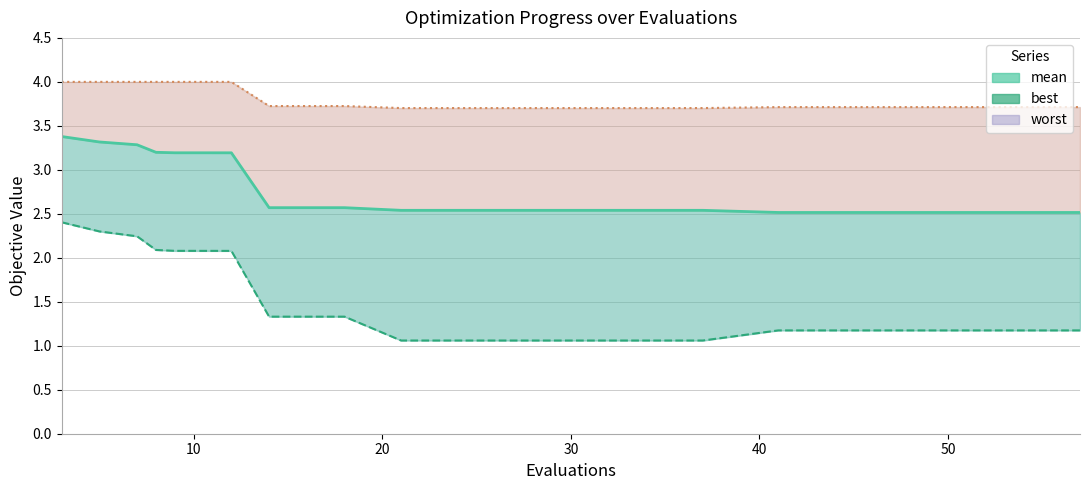

What are all the series names shown in the legend?

mean (line), best (line), worst (line)